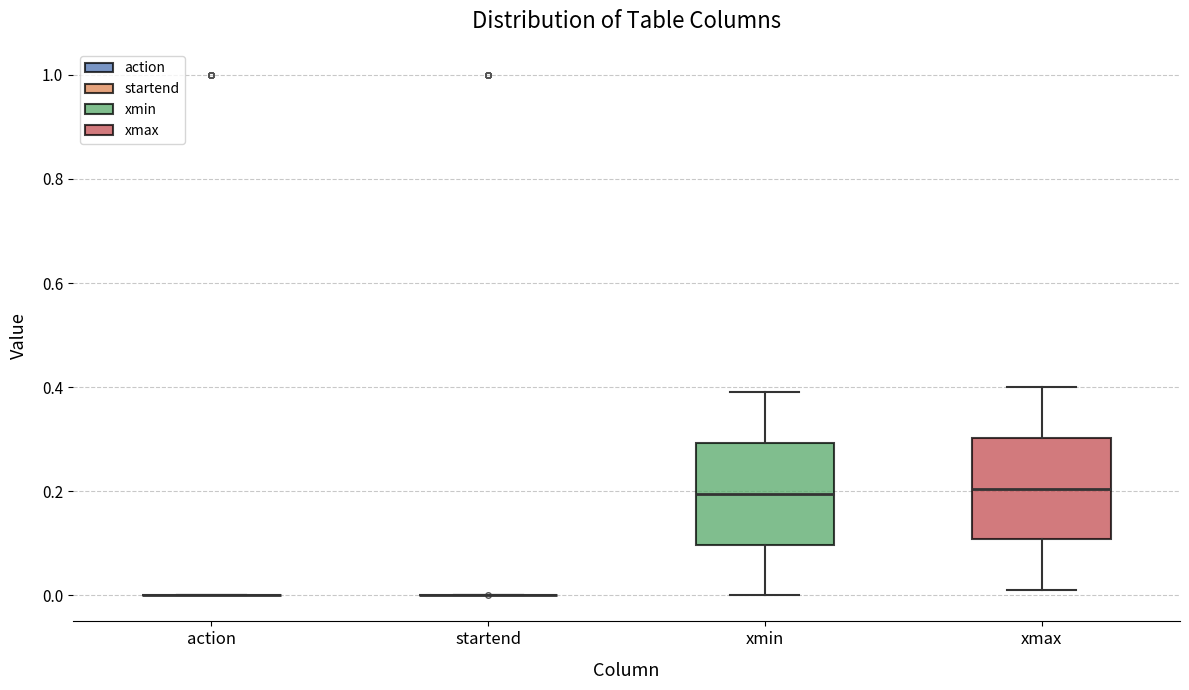

Reading left to right, read every box against the y-axis: the position of its median line, the range the box covers, and the ends of its whiskers. The values are not printed on the chart, so give them approximately, as read against the axis.

action: box collapsed to a line at 0.00, whiskers 0.00 to 0.00
startend: box collapsed to a line at 0.00, whiskers 0.00 to 0.00
xmin: median 0.20, box 0.10 to 0.30, whiskers 0.00 to 0.40
xmax: median 0.20, box 0.10 to 0.30, whiskers 0.02 to 0.40